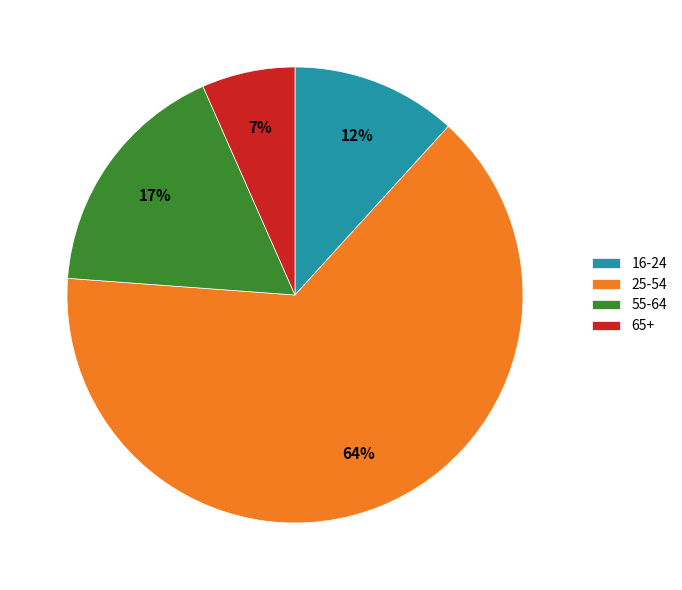

Rank the categories by value from highest to lowest.

25-54, 55-64, 16-24, 65+